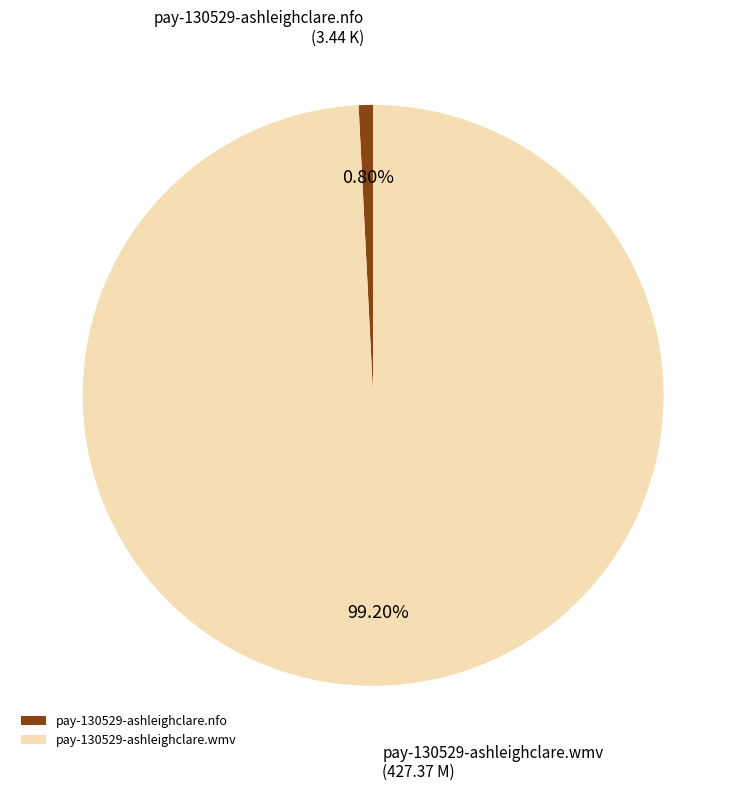

Which has a higher value, pay-130529-ashleighclare.nfo or pay-130529-ashleighclare.wmv?

pay-130529-ashleighclare.wmv